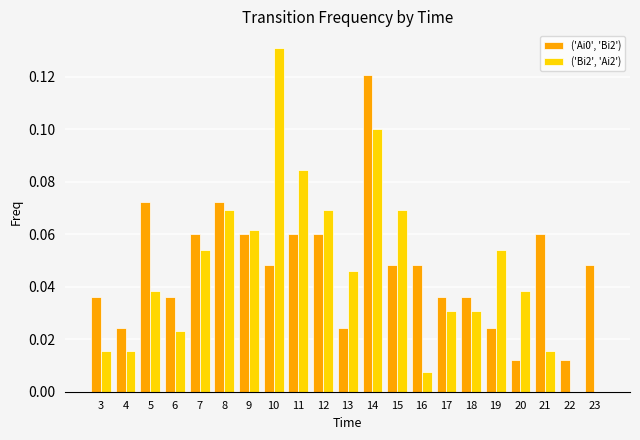

Is the value of ('Ai0', 'Bi2') at 11 greater than the value of ('Bi2', 'Ai2') at 10?

No